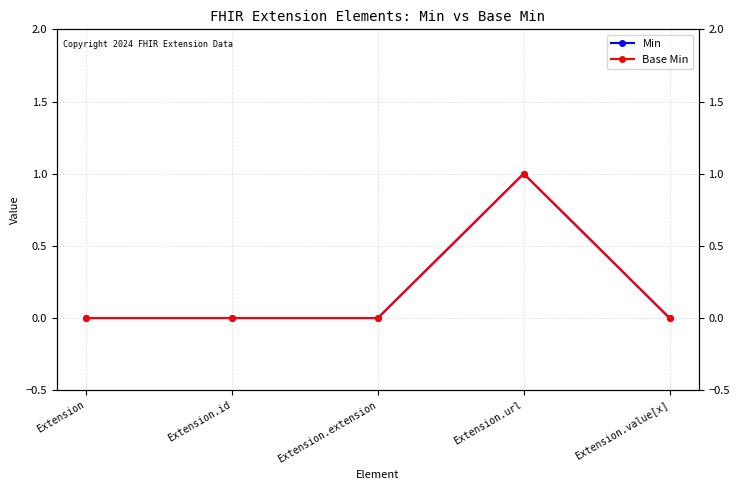

The Base Min series shows 0 at Extension.extension. True or false?

True